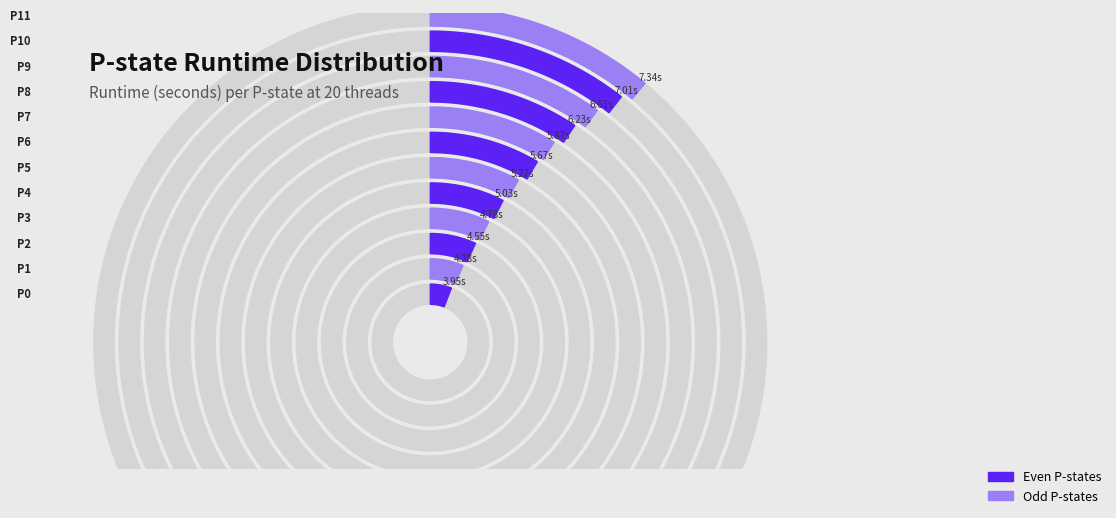

How much of the chart is everything except P-state 7?

91.2%